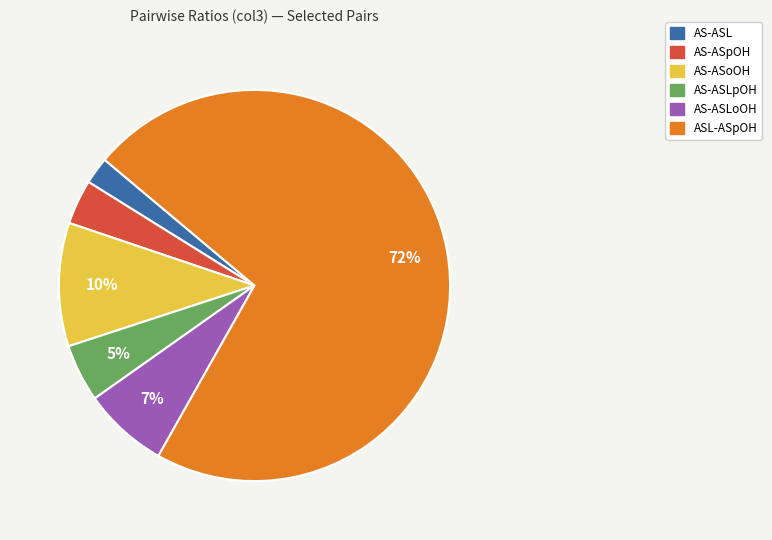

To the nearest percent, what is the difference between the largest and smallest slice percentages?

70%